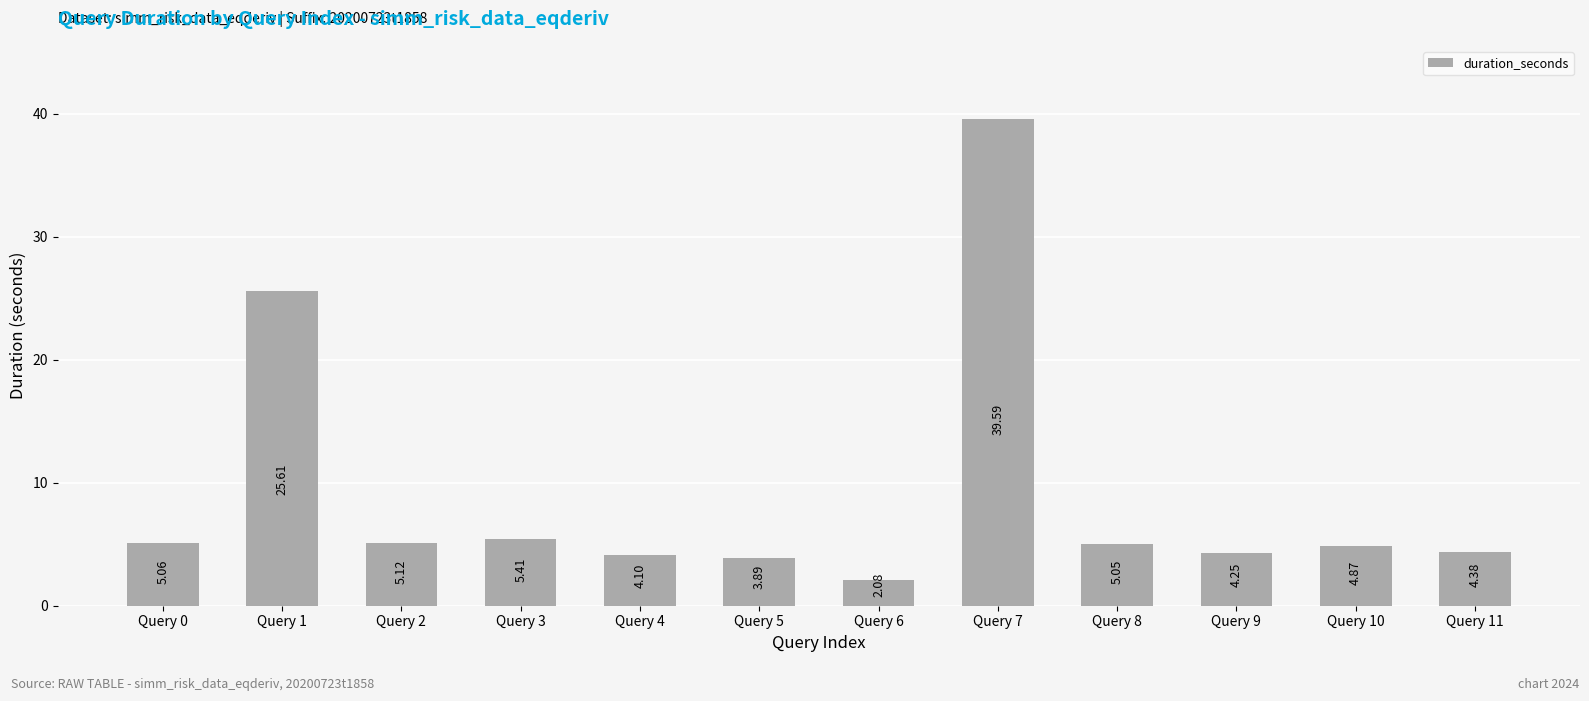

What is the value of the 2nd bar from the left?

25.6